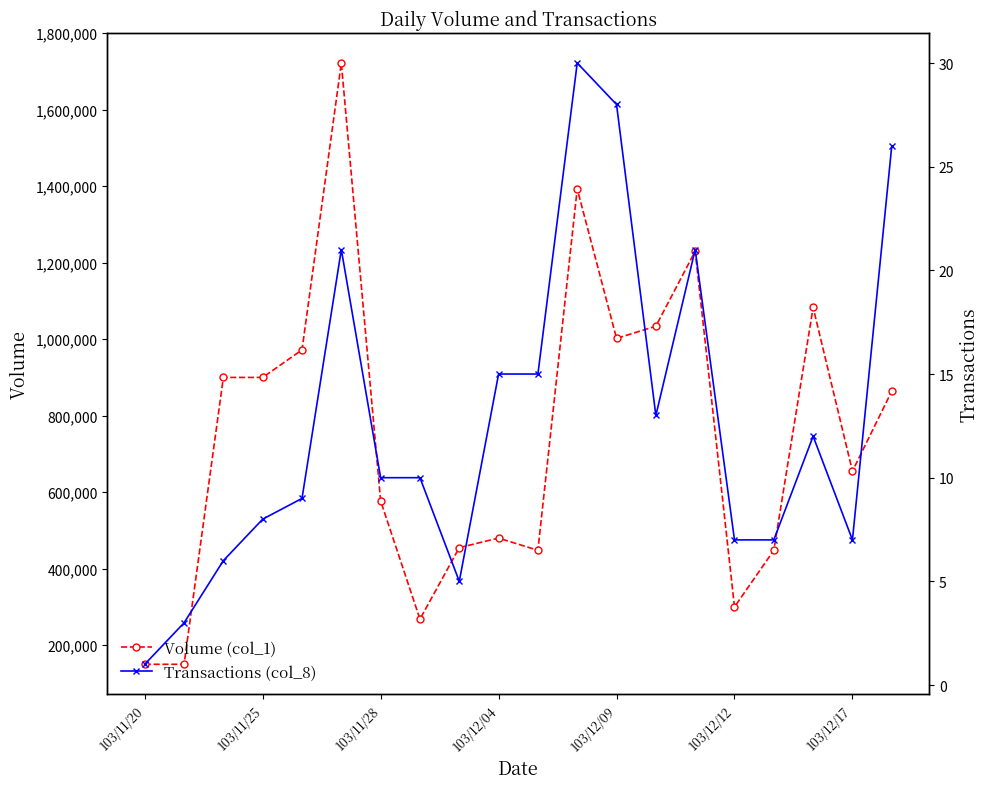

What is the total value across all series at 14?

1230021